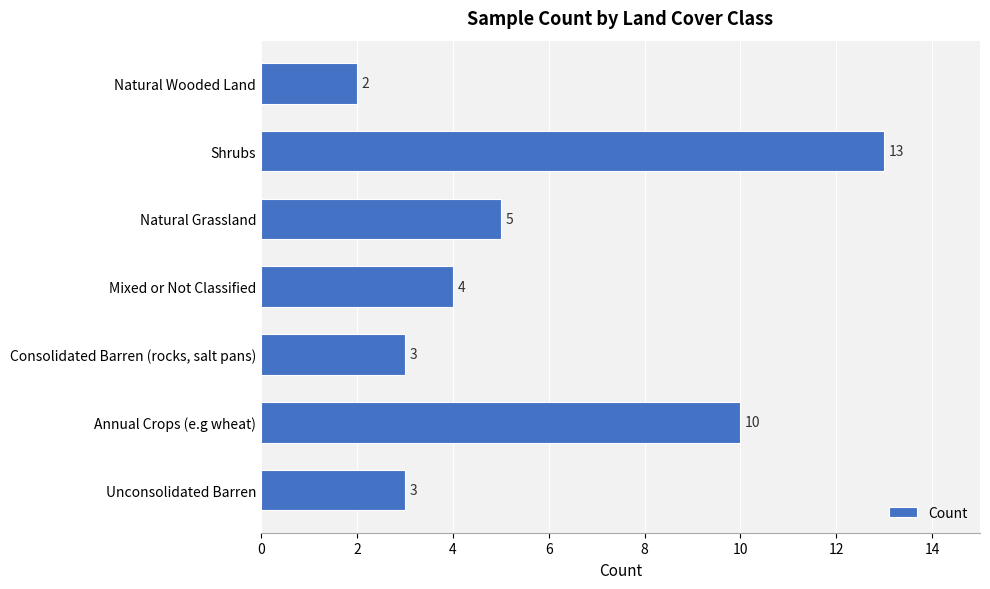

Reading bottom to top, what are all the values shown in this chart?

Unconsolidated Barren=3	Annual Crops (e.g wheat)=10	Consolidated Barren (rocks, salt pans)=3	Mixed or Not Classified=4	Natural Grassland=5	Shrubs=13	Natural Wooded Land=2